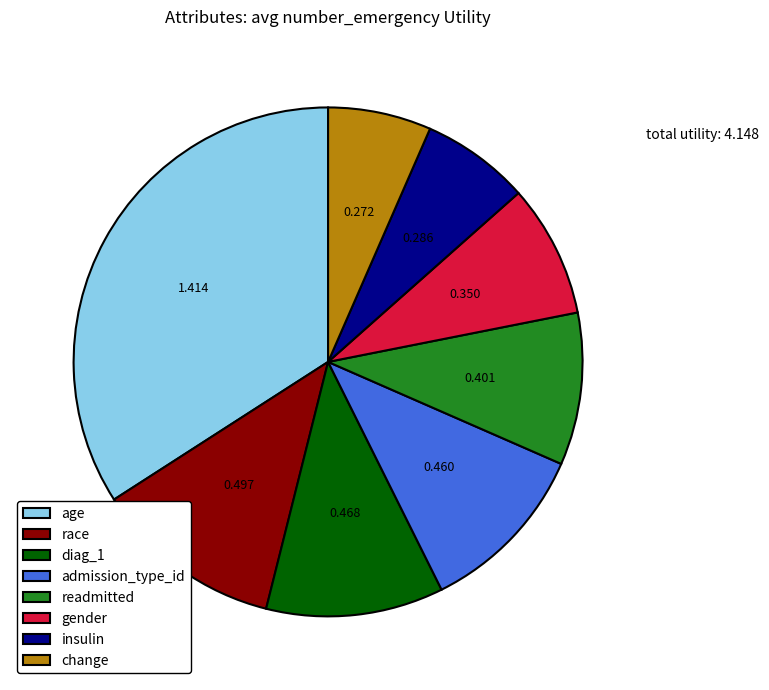

Does readmitted account for over 50% of the chart?

No